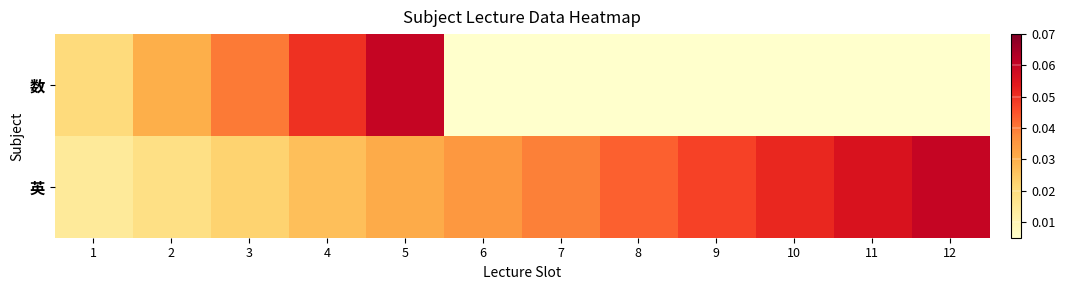

Between 4 and 11, which series saw the biggest shift?

数